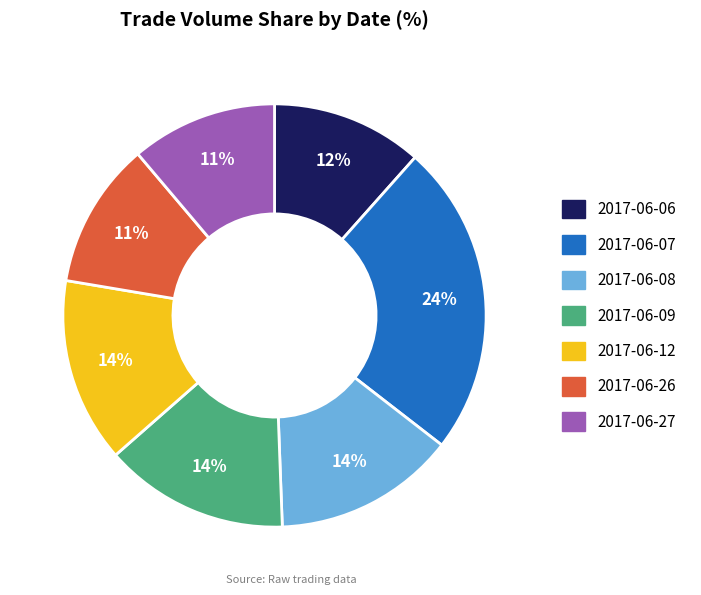

Is it true that 2017-06-26 is 24% of the pie?

False